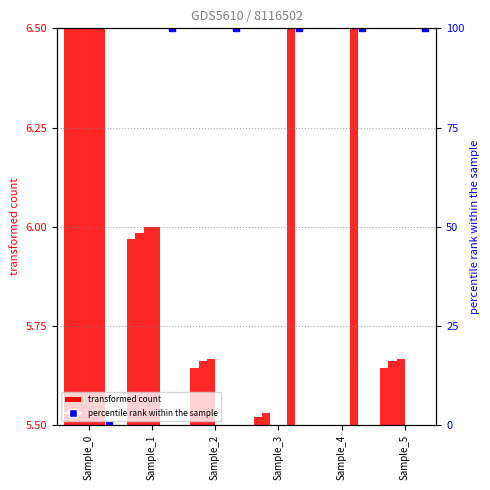

At how many categories does at least one series exceed 5?

6